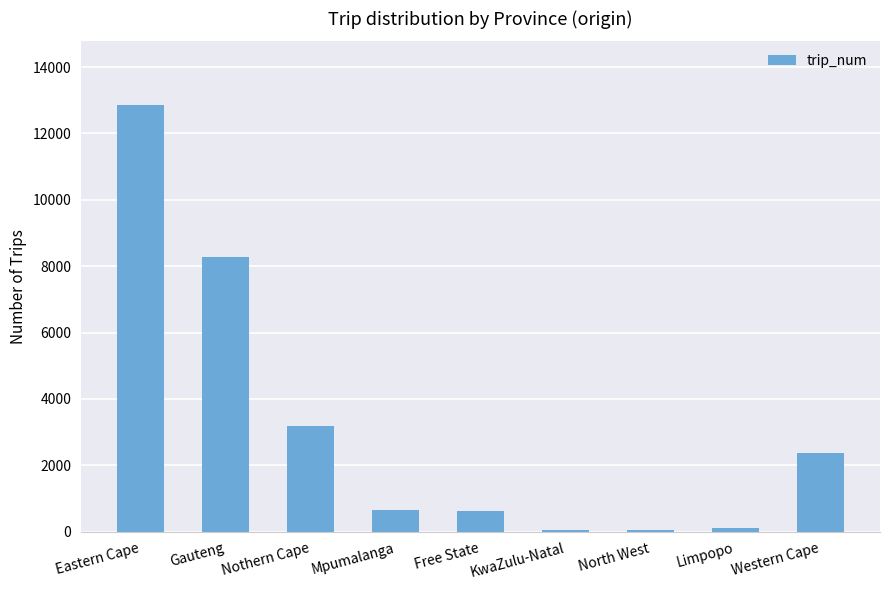

What is the greatest value displayed?

12847